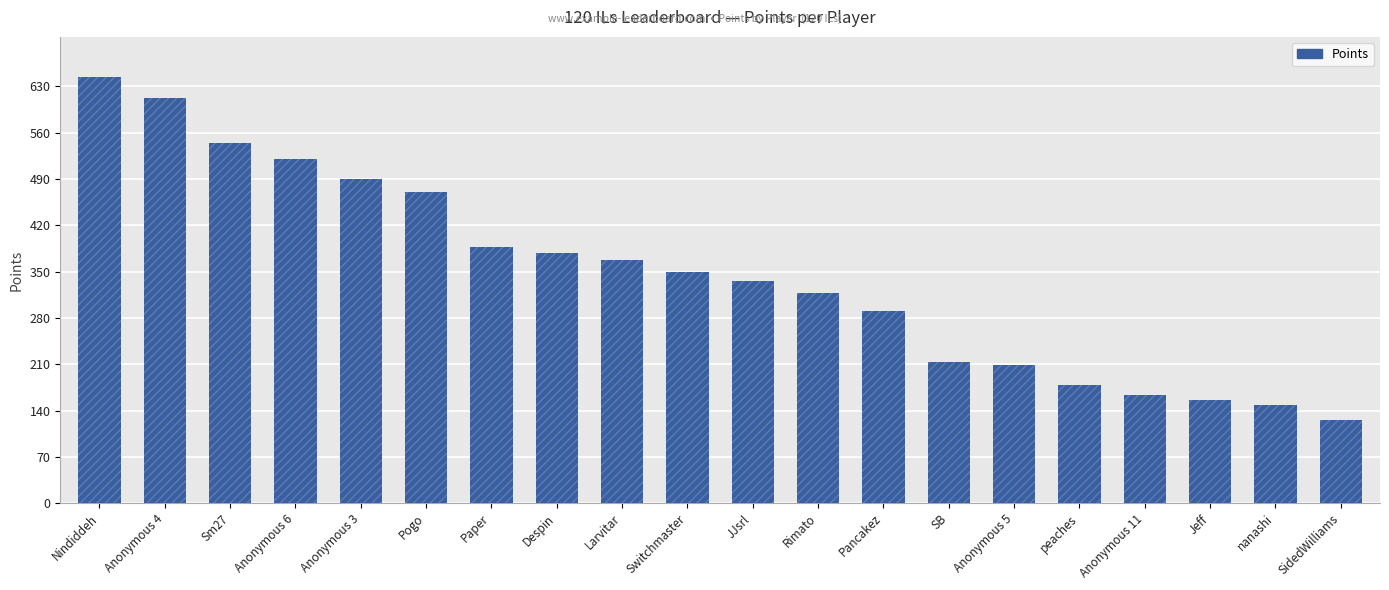

List the labels in order of value, smallest first.

SidedWilliams, nanashi, Jeff, Anonymous 11, peaches, Anonymous 5, SB, Pancakez, Rimato, JJsrl, Switchmaster, Larvitar, Despin, Paper, Pogo, Anonymous 3, Anonymous 6, Sm27, Anonymous 4, Nindiddeh